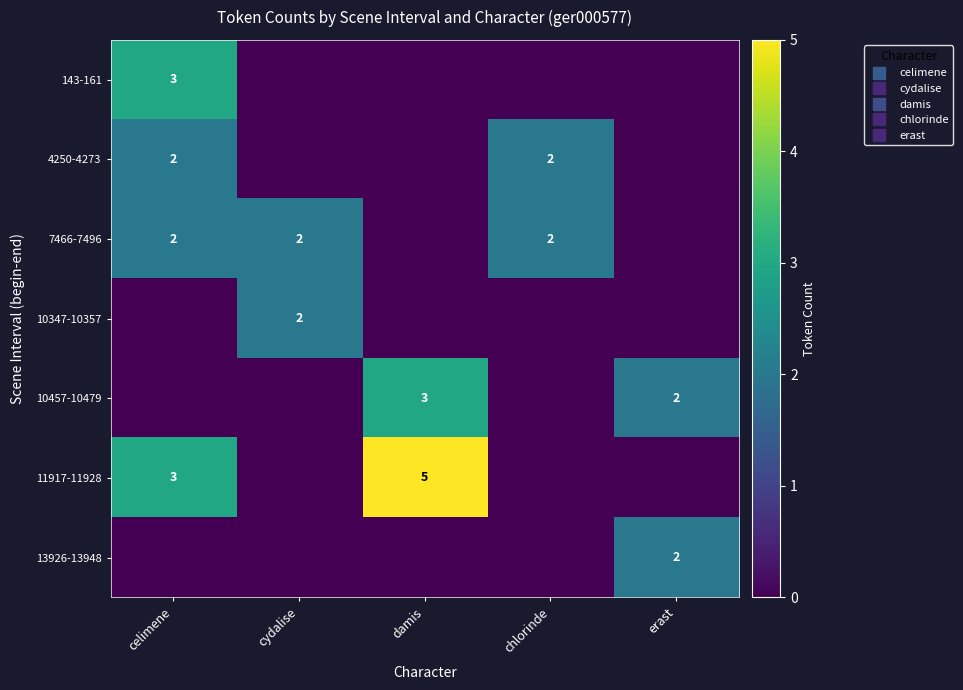

At how many categories does at least one series exceed 3?

1